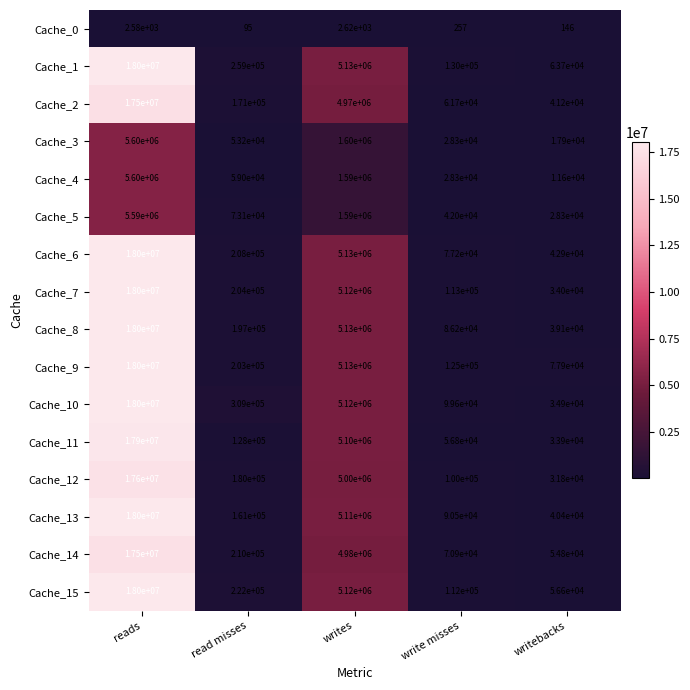

How many categories are shown in the chart?

5